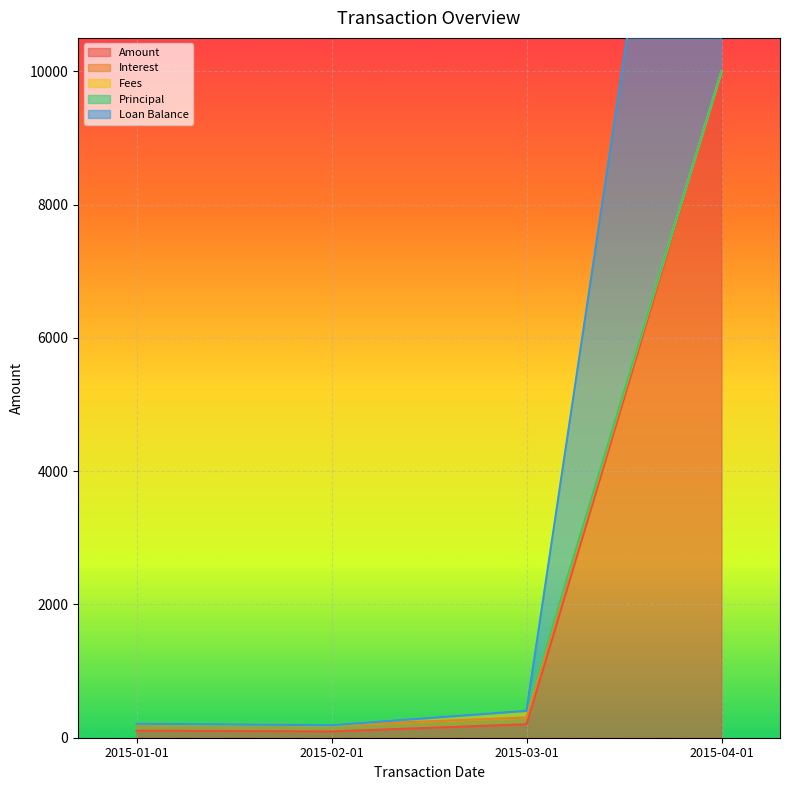

How many interior local valleys does the Amount series have?

1